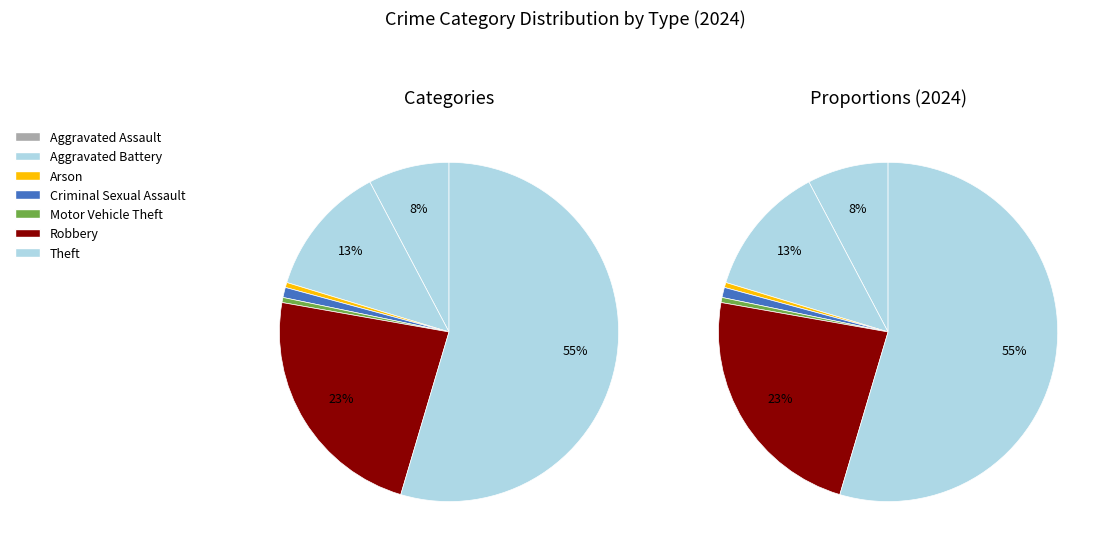

What is the majority slice?

Theft